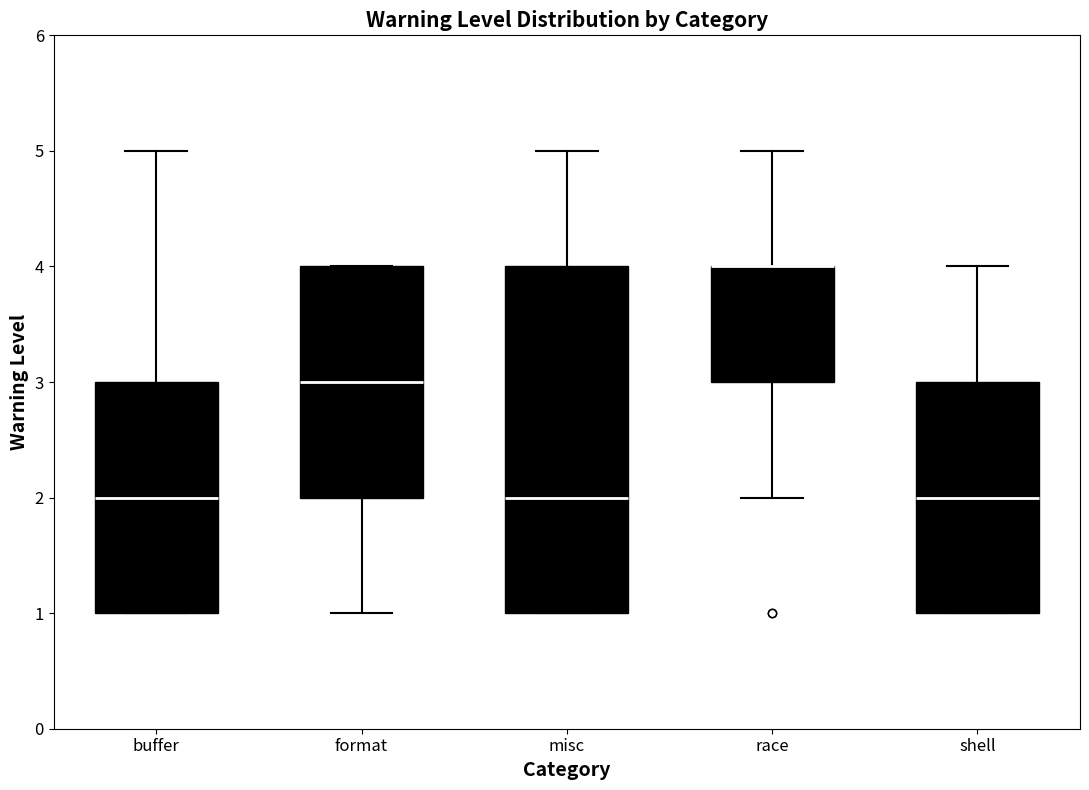

Reading left to right, read every box against the y-axis: the position of its median line, the range the box covers, and the ends of its whiskers. The values are not printed on the chart, so give them approximately, as read against the axis.

buffer: median 2, box 1 to 3, whiskers 1 to 5
format: median 3, box 2 to 4, whiskers 1 to 4
misc: median 2, box 1 to 4, whiskers 1 to 5
race: median 4 (drawn on the box's upper edge), box 3 to 4, whiskers 2 to 5
shell: median 2, box 1 to 3, whiskers 1 to 4